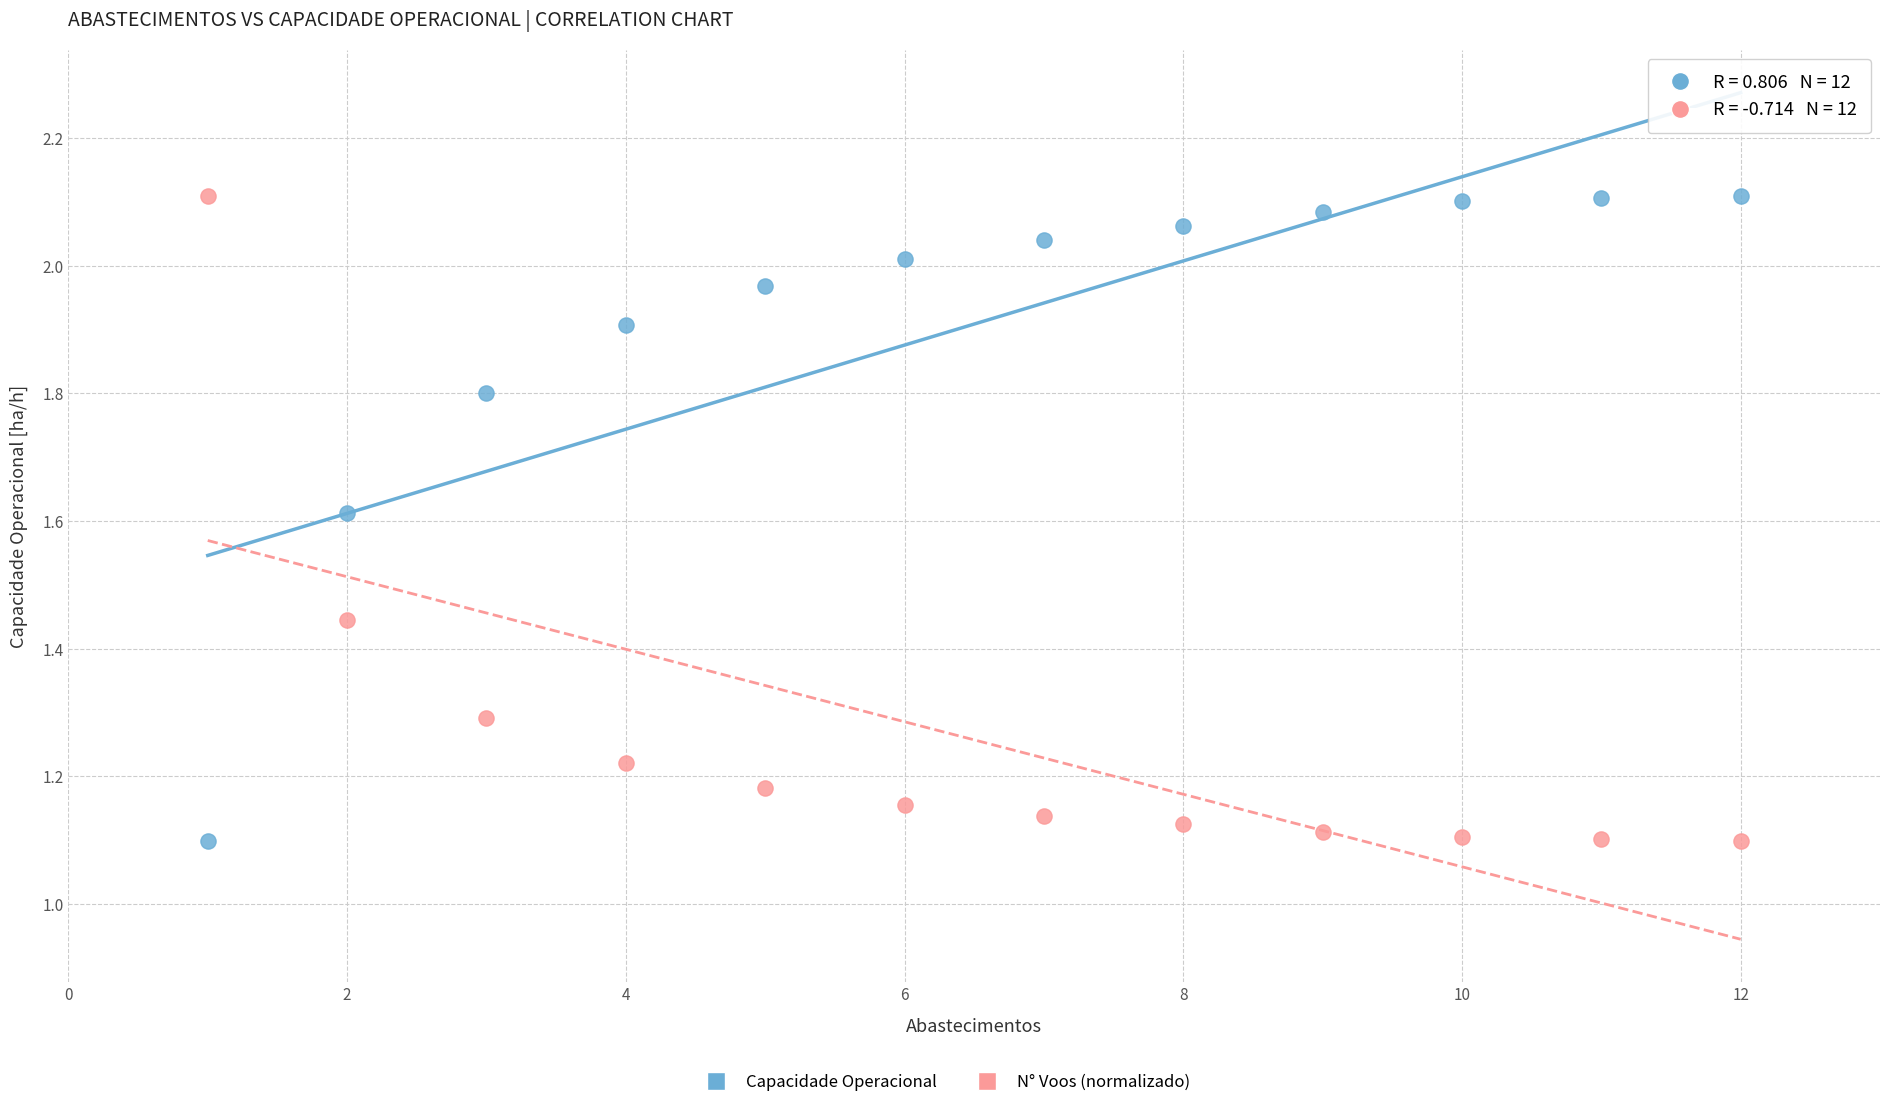

Across all data points, what is the range of Y values (max minus min)?

1.0